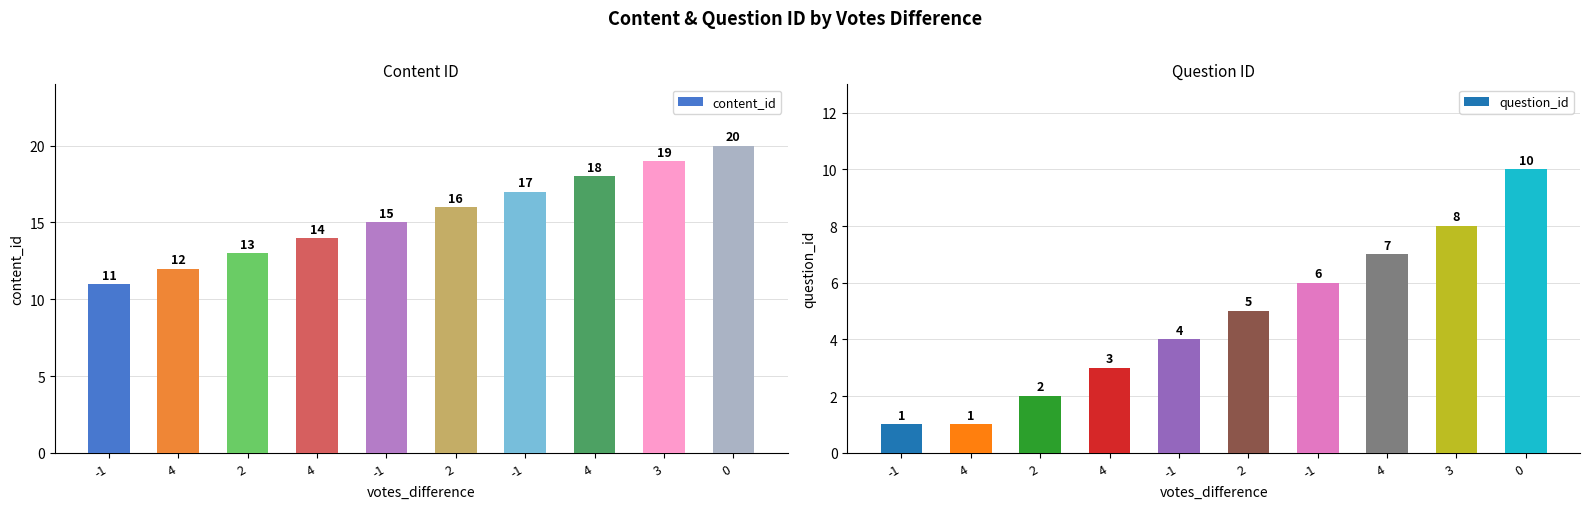

Reading left to right, what are all the values shown in this chart?

content_id: -1=11	4=12	2=13	4=14	-1=15	2=16	-1=17	4=18	3=19	0=20
question_id: -1=1	4=1	2=2	4=3	-1=4	2=5	-1=6	4=7	3=8	0=10